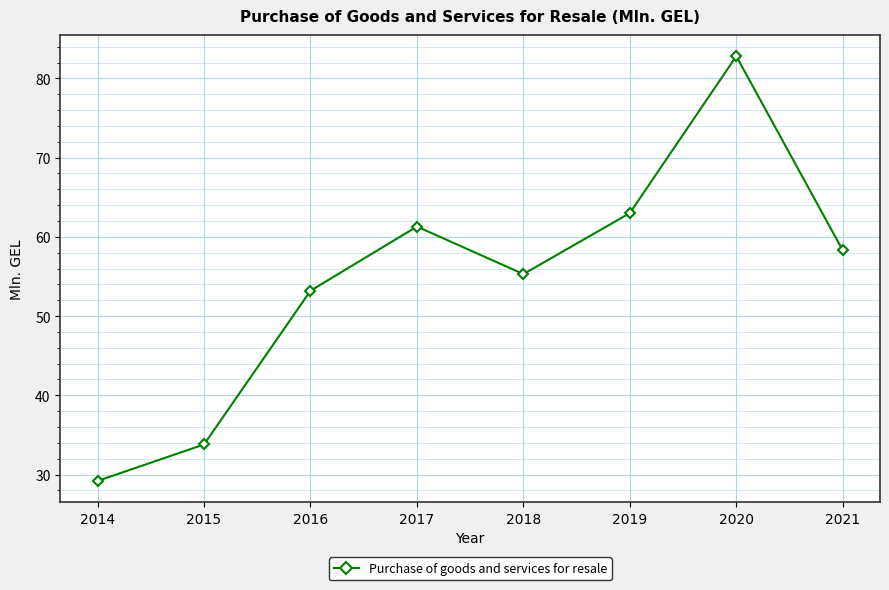

What is the minimum value shown in the chart?

29.2